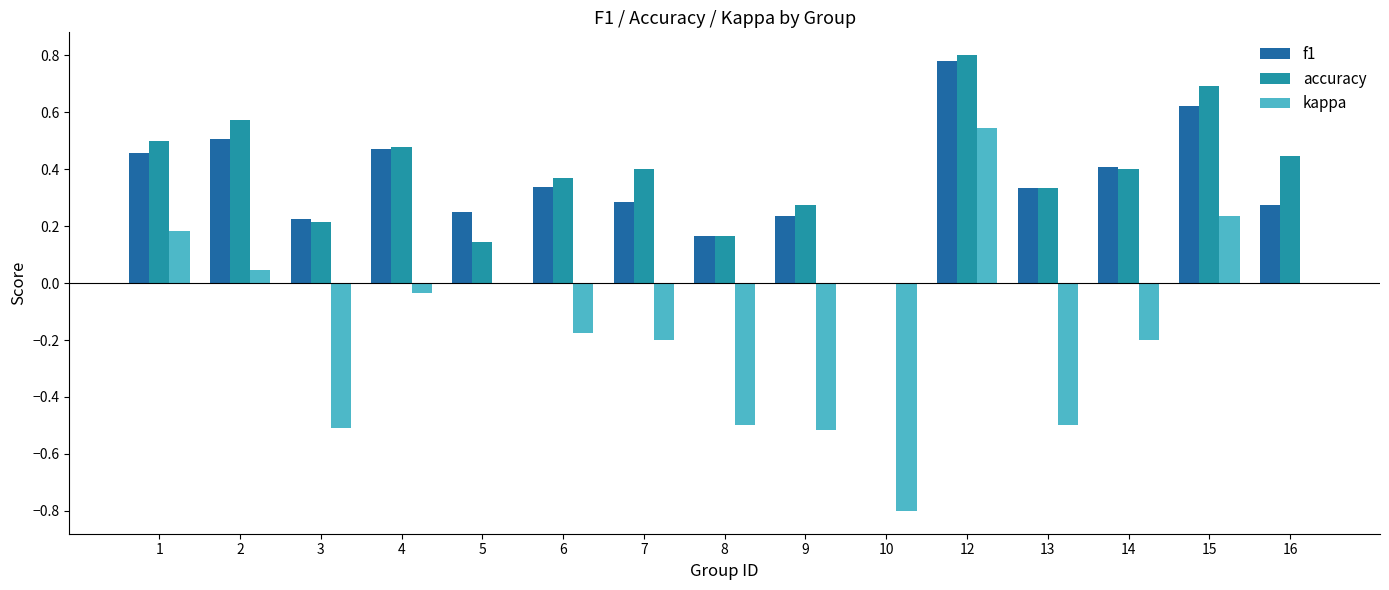

Is it true that f1 equals 0.2 at 8?

True